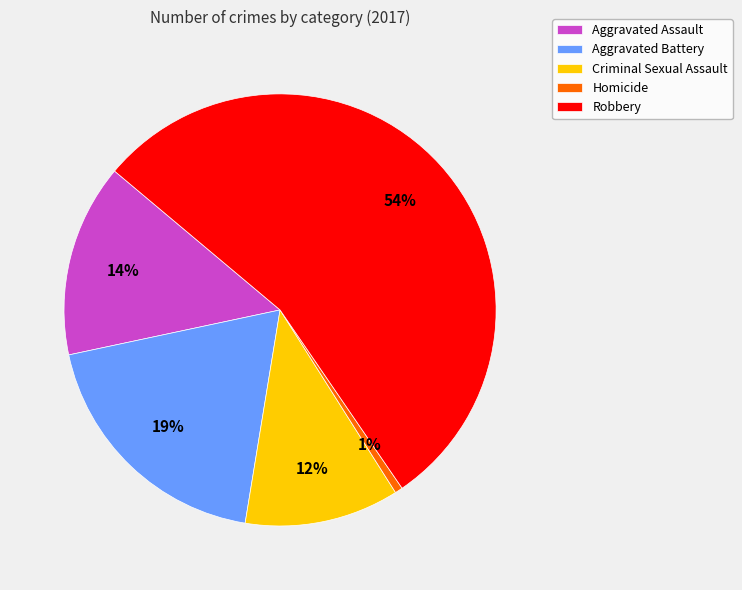

Which has a higher value, Criminal Sexual Assault or Aggravated Assault?

Aggravated Assault